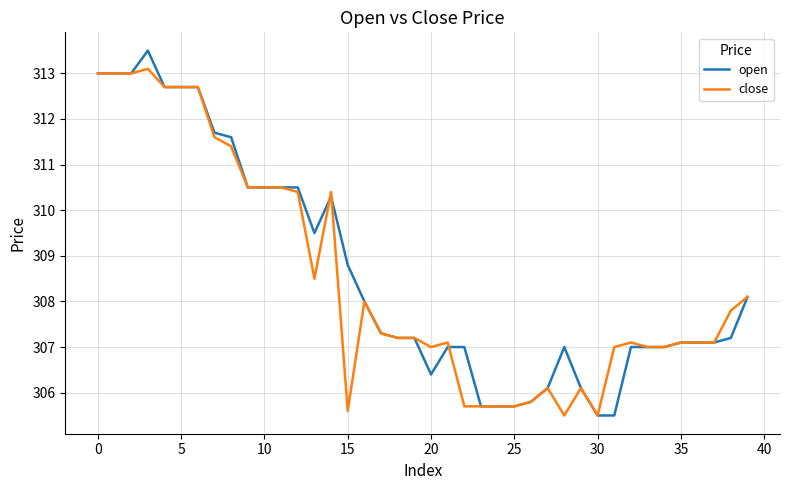

Which series has the widest spread of values?

open